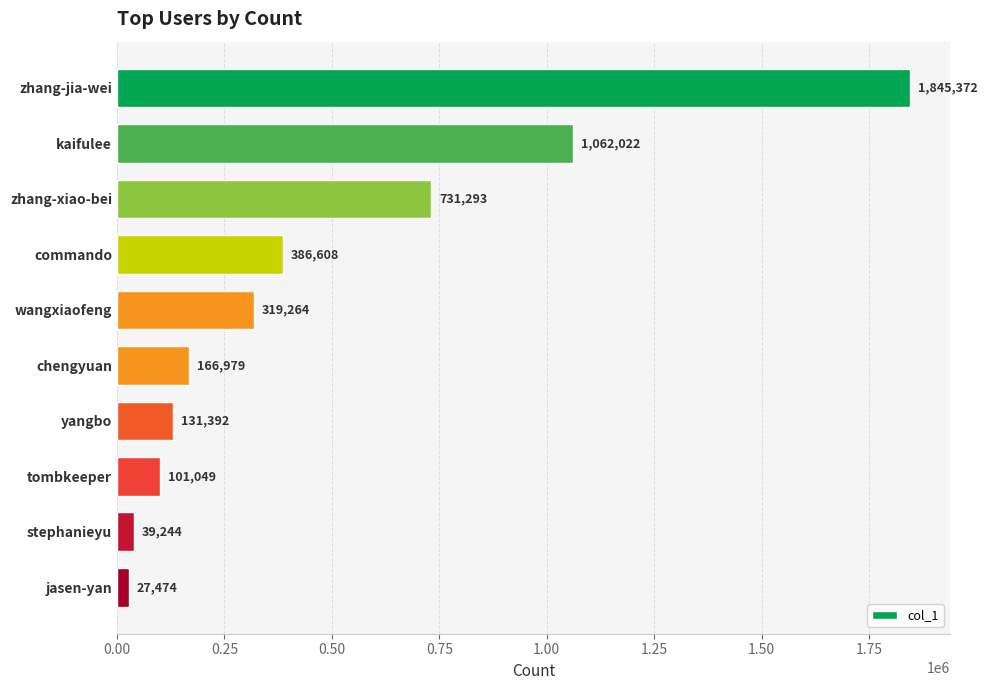

What position from the bottom is stephanieyu?

2